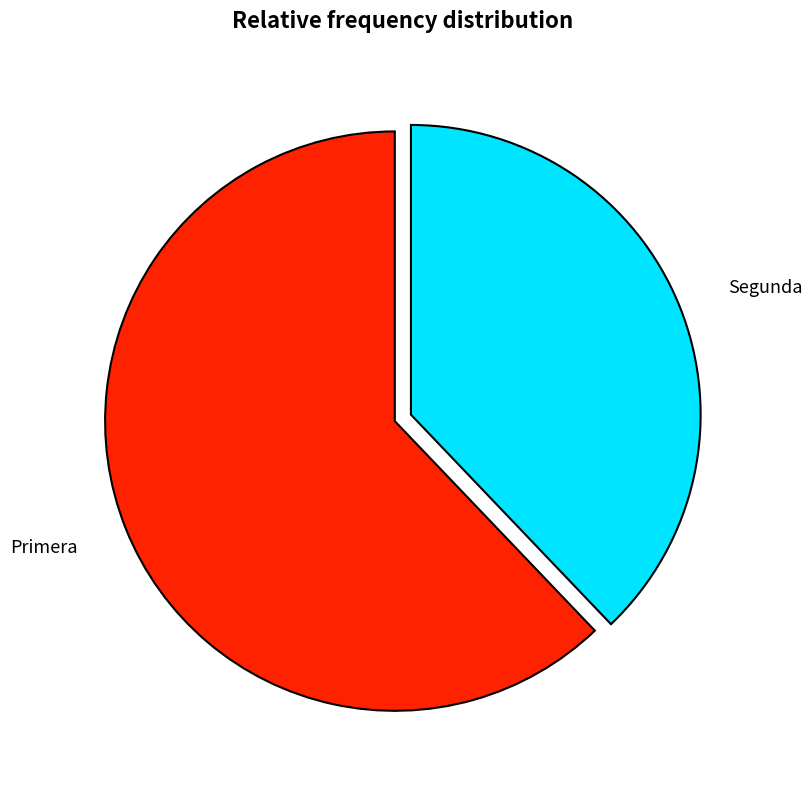

True or false: Segunda accounts for 28% of the total.

False